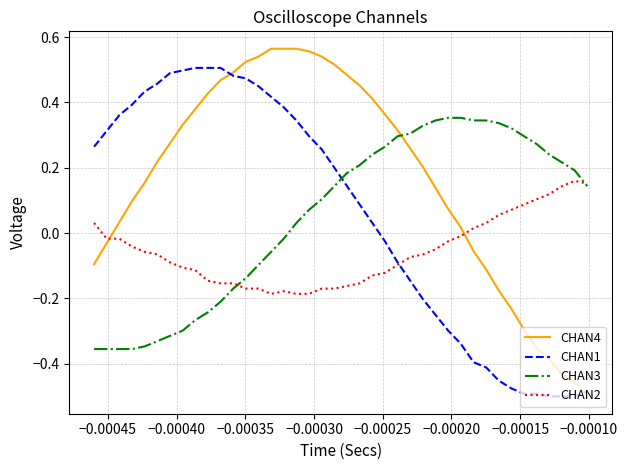

What are all the series names shown in the legend?

CHAN4, CHAN1, CHAN3, CHAN2